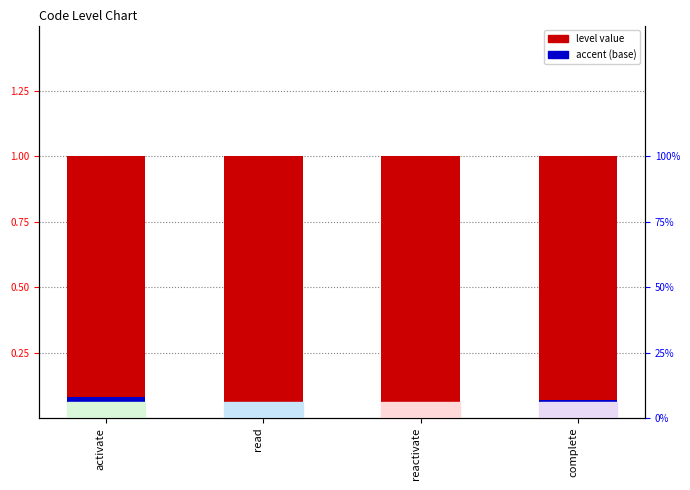

What value does the accent (base) series have at complete?

0.1